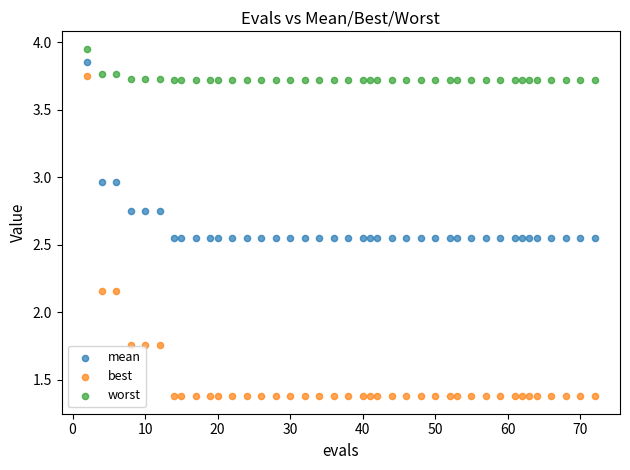

Across all data points, what is the range of X values (max minus min)?

70.0